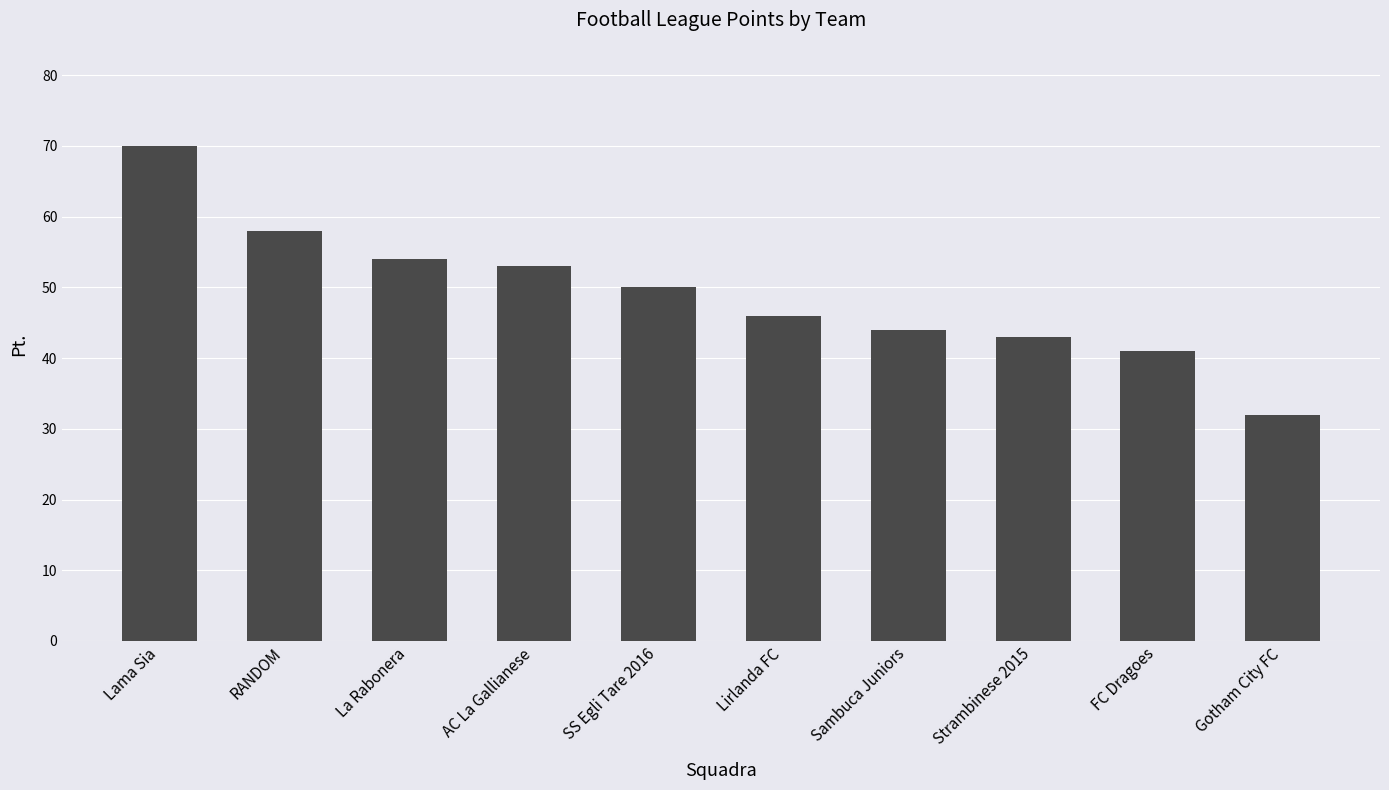

Between Lama Sia and AC La Gallianese, which is larger?

Lama Sia